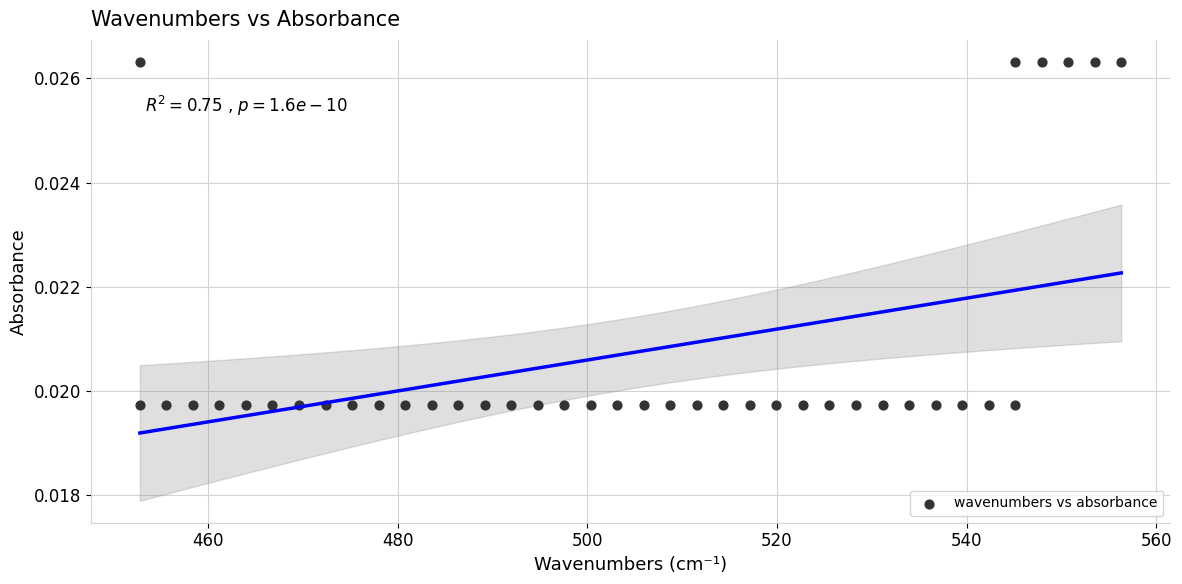

What is the range of X values (max minus min)?

103.5